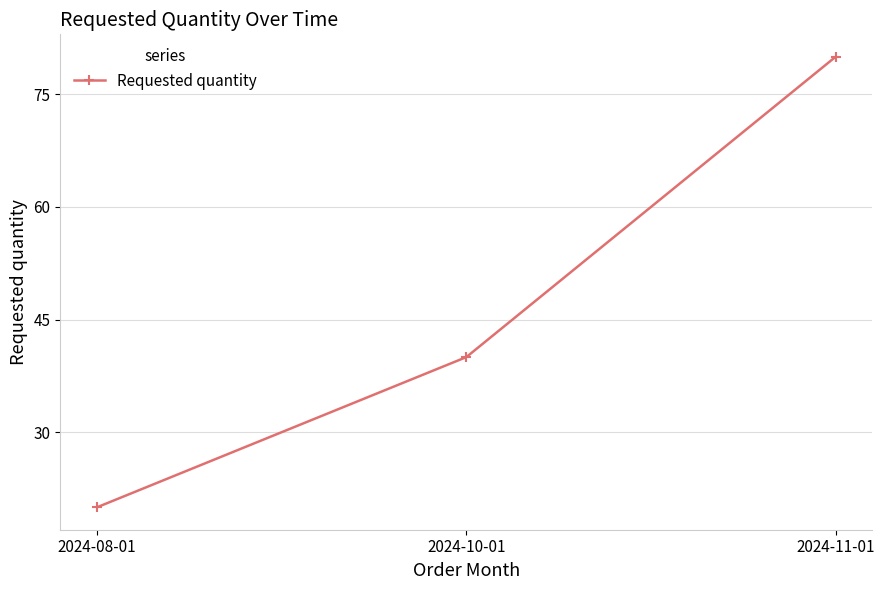

What is the difference between the values at 2024-11-01 and 2024-10-01?

40